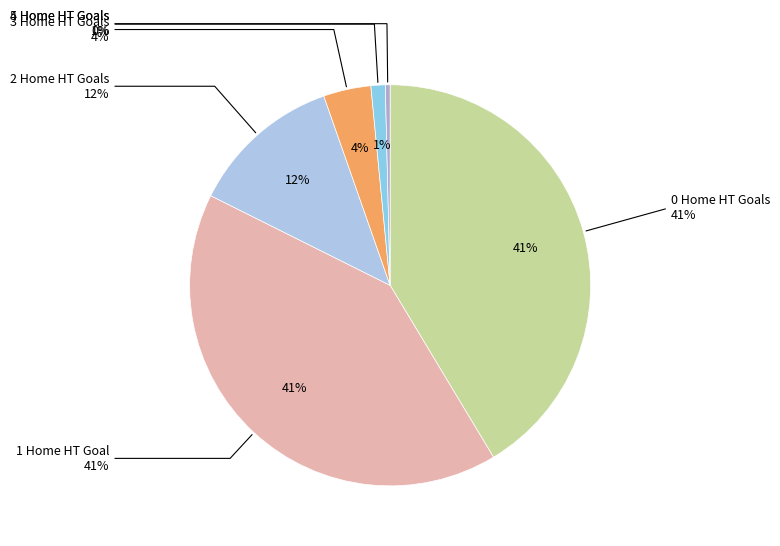

Approximately how many times larger is the value at 1 compared to 2?

3.3